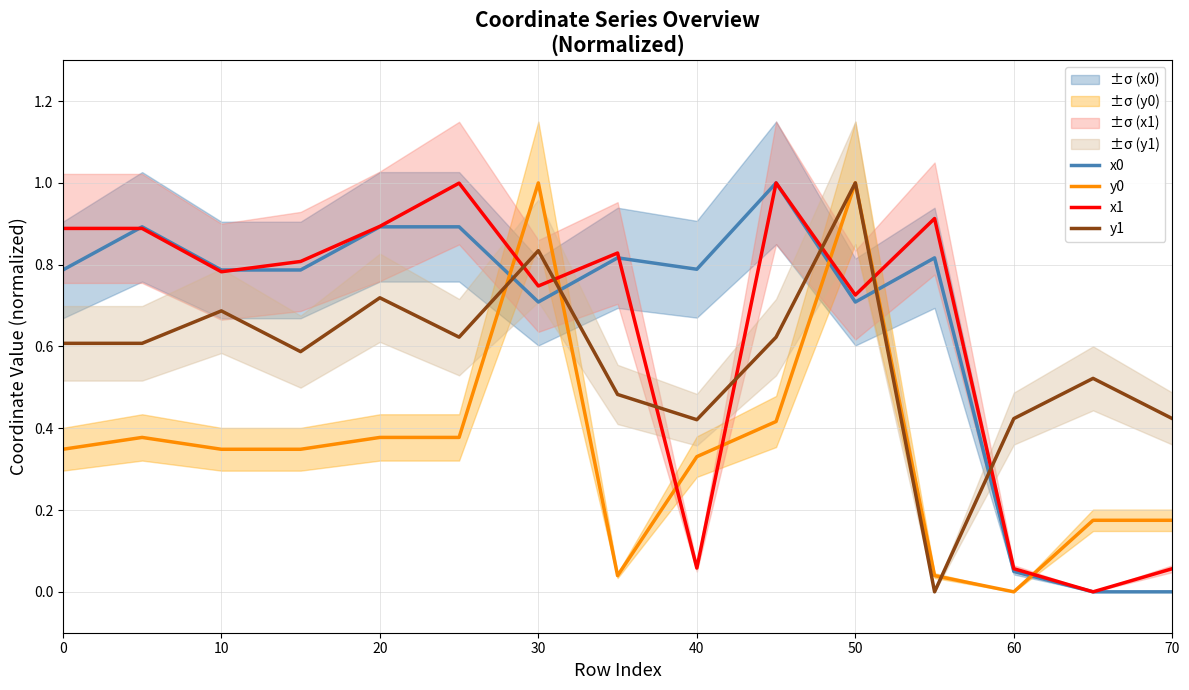

At how many categories does at least one series exceed 0?

15